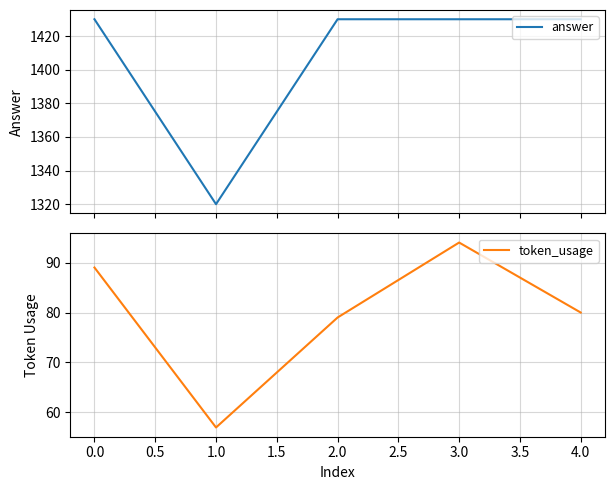

What is the value of the answer point at the 5th from the left?

1430